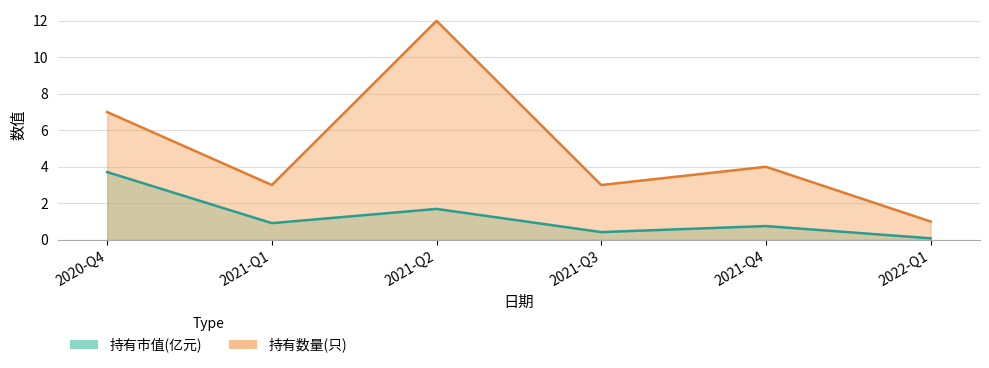

Which category has the highest value in the 持有市值(亿元) series?

2020-Q4